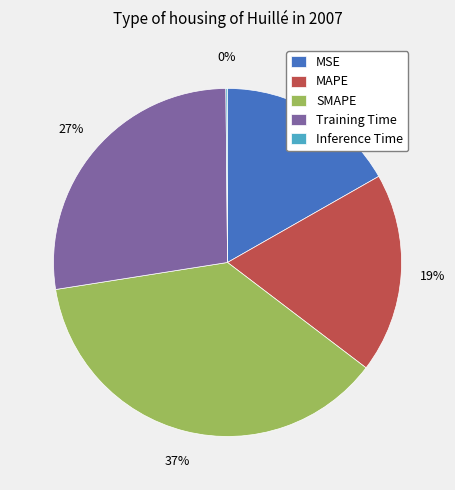

Is it true that Training Time is 36% of the pie?

False